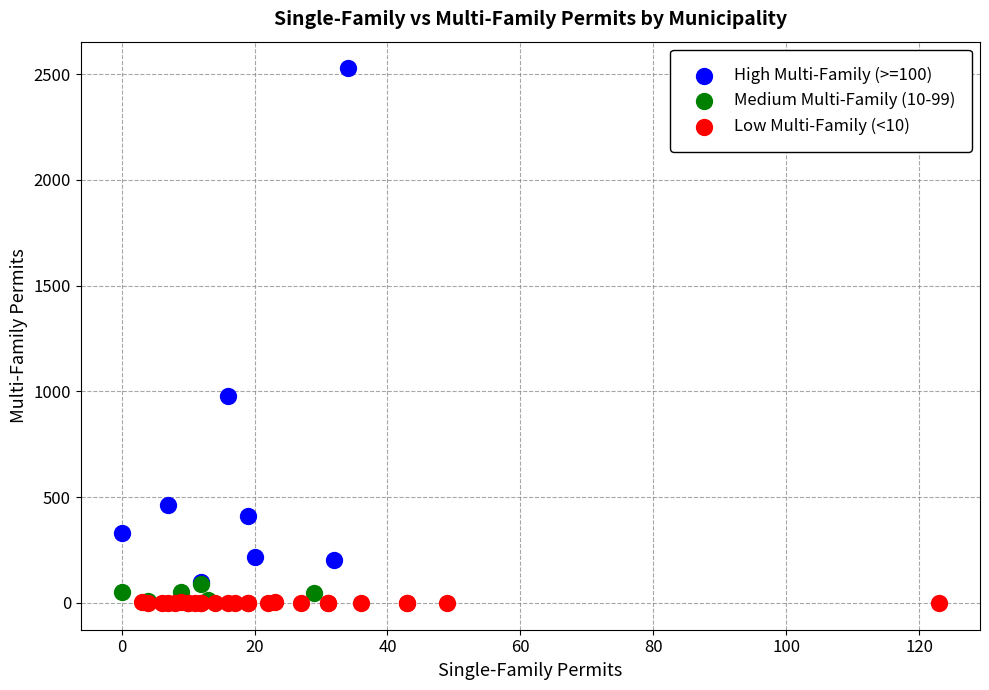

Which series has the widest spread of Y values?

High Multi-Family (>=100)